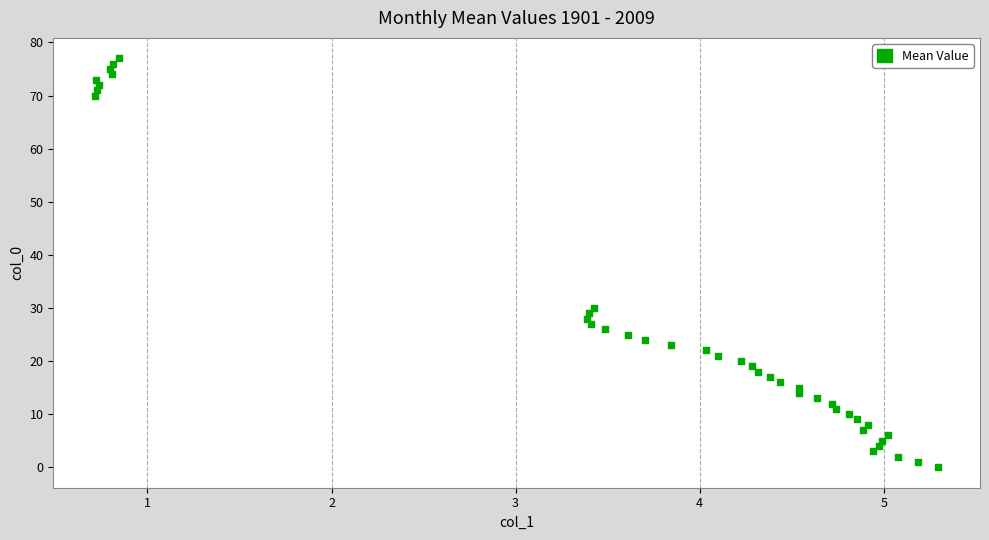

What is the range of Y values (max minus min)?

77